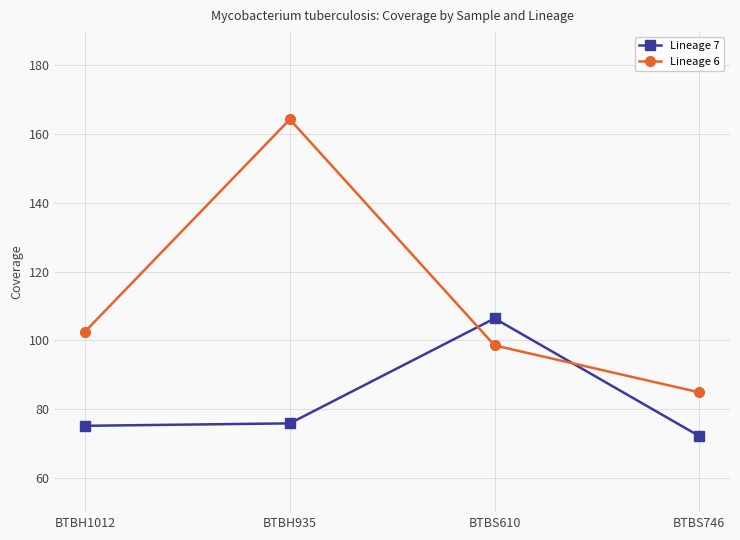

Is the value of Lineage 7 at BTBH935 greater than the value of Lineage 6 at BTBS746?

No